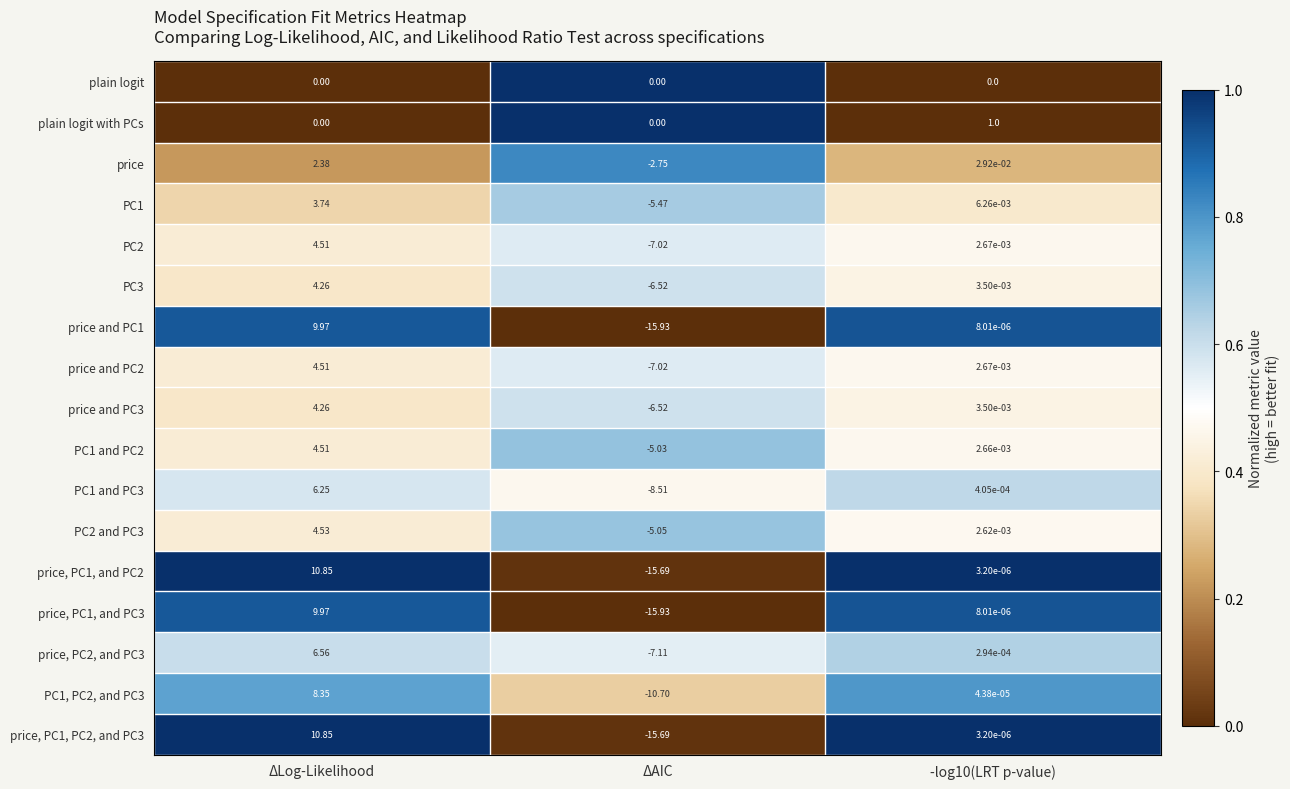

Which category has the lowest value across all series?

ΔAIC